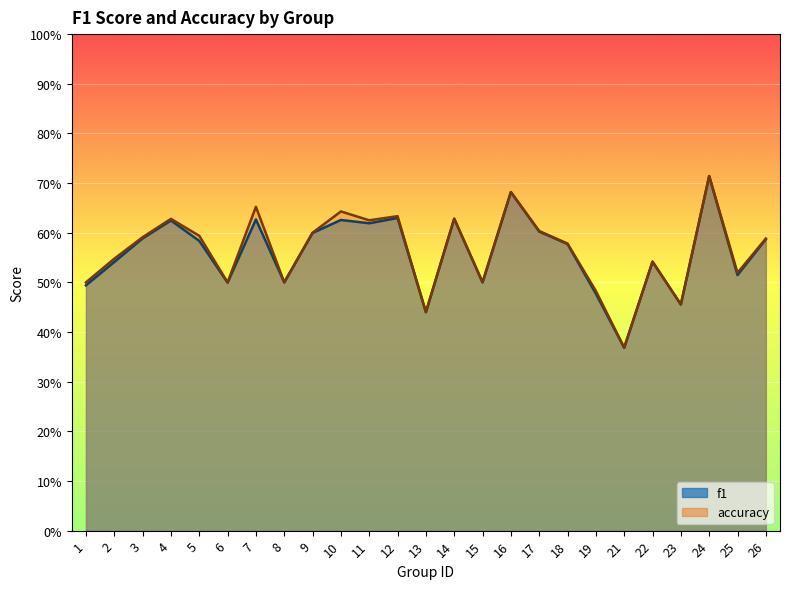

Which series has the largest total across all categories?

accuracy